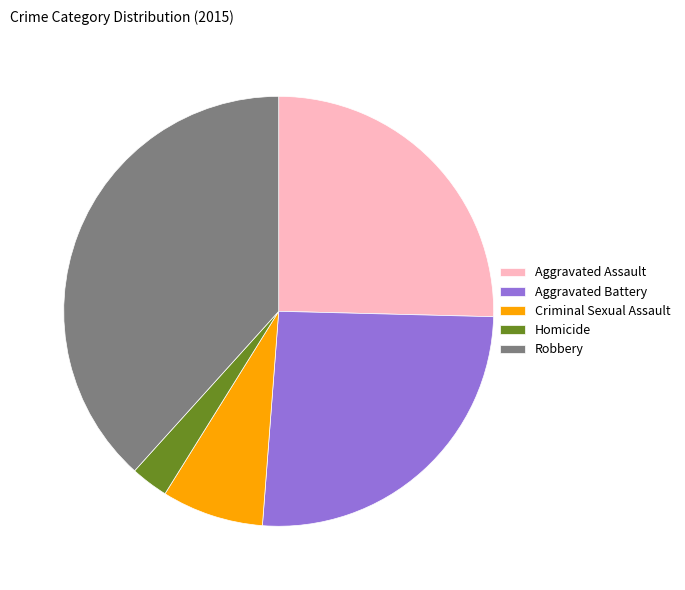

Which slice is the largest?

Robbery